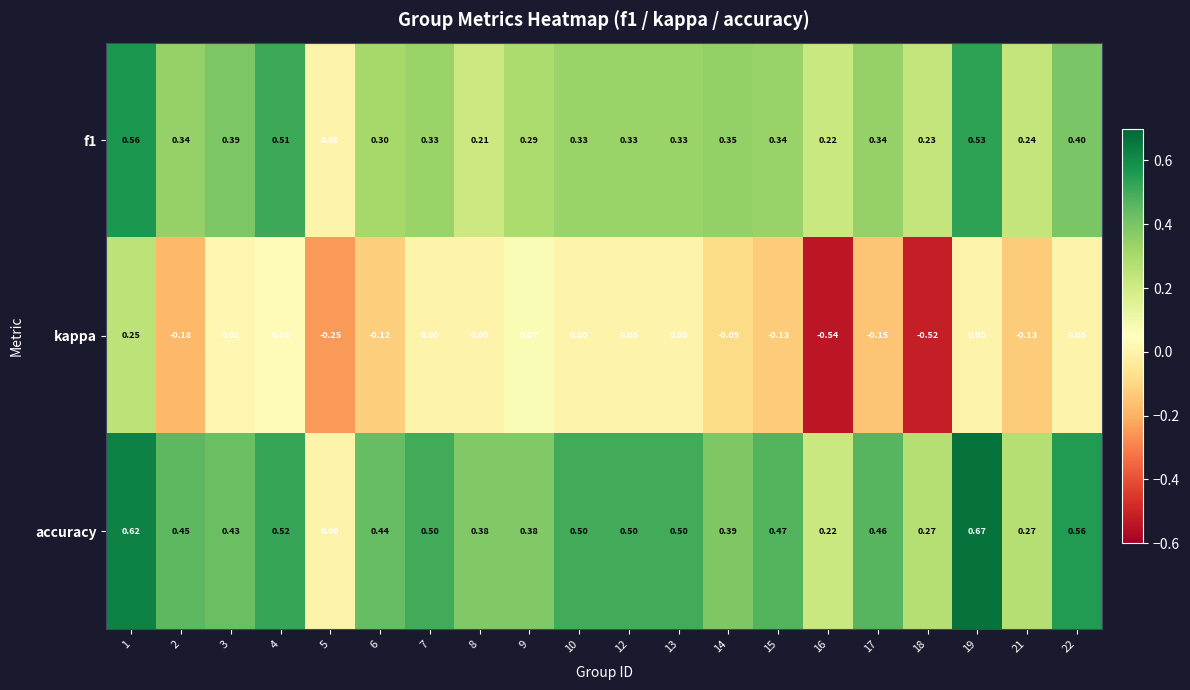

Which series has the largest total across all categories?

accuracy